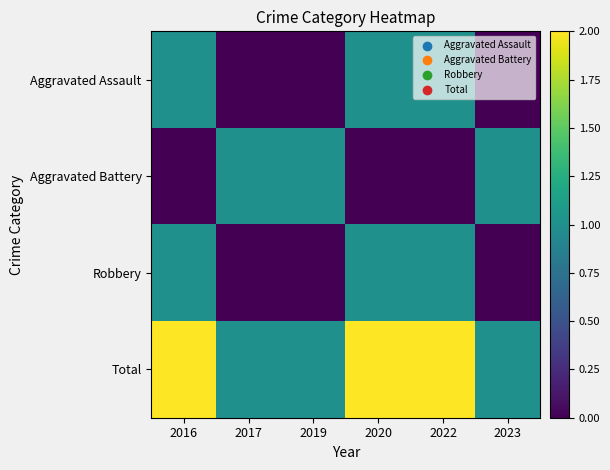

At which category is the sum across all series the highest?

2016